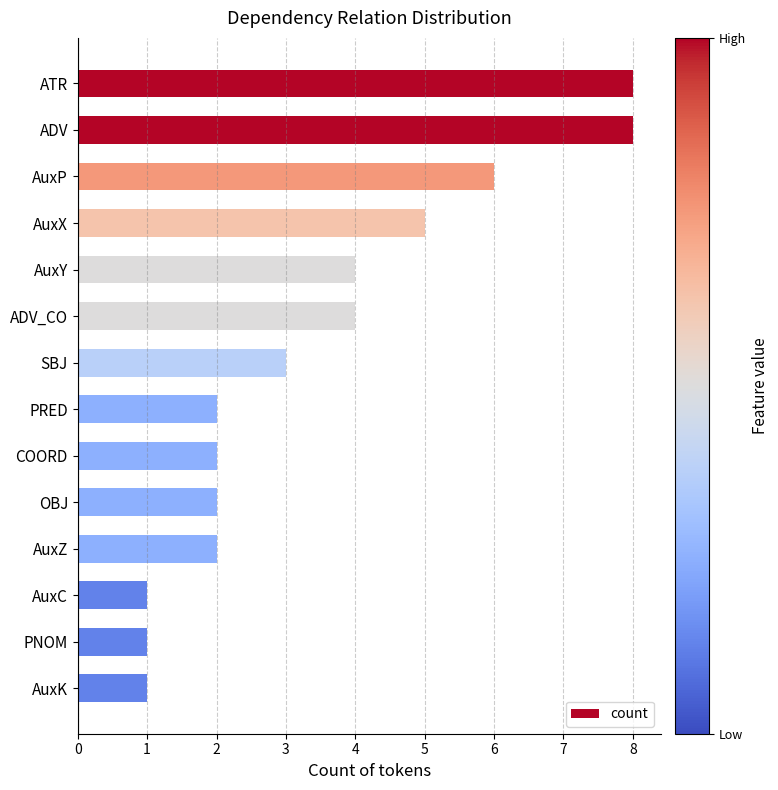

True or false: the data shows 5 at AuxX.

True